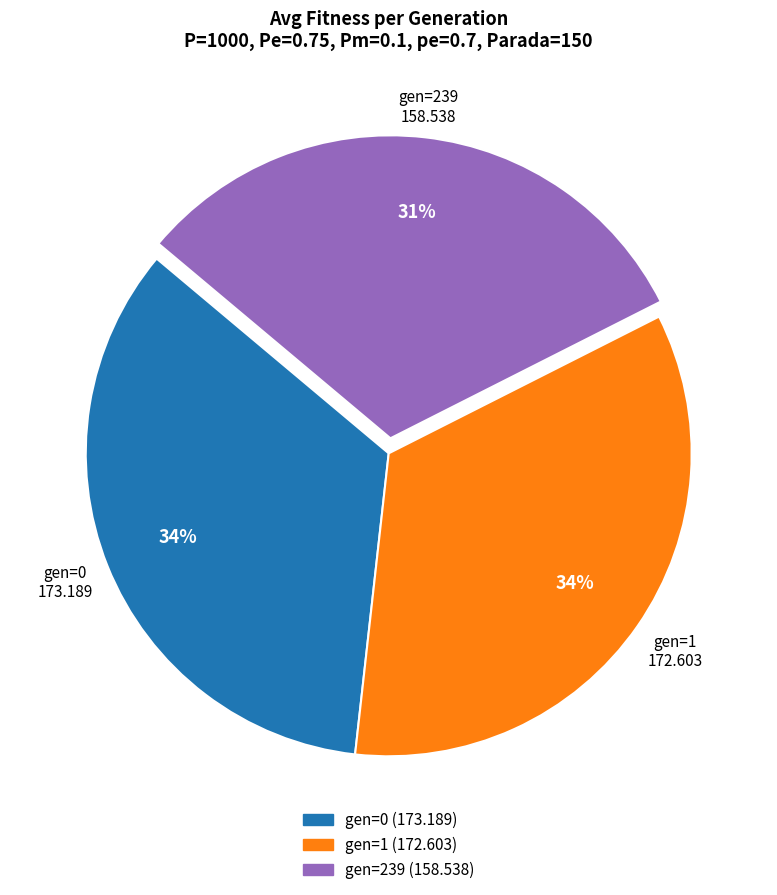

To the nearest percent, what percentage of the pie is gen=1?

34%